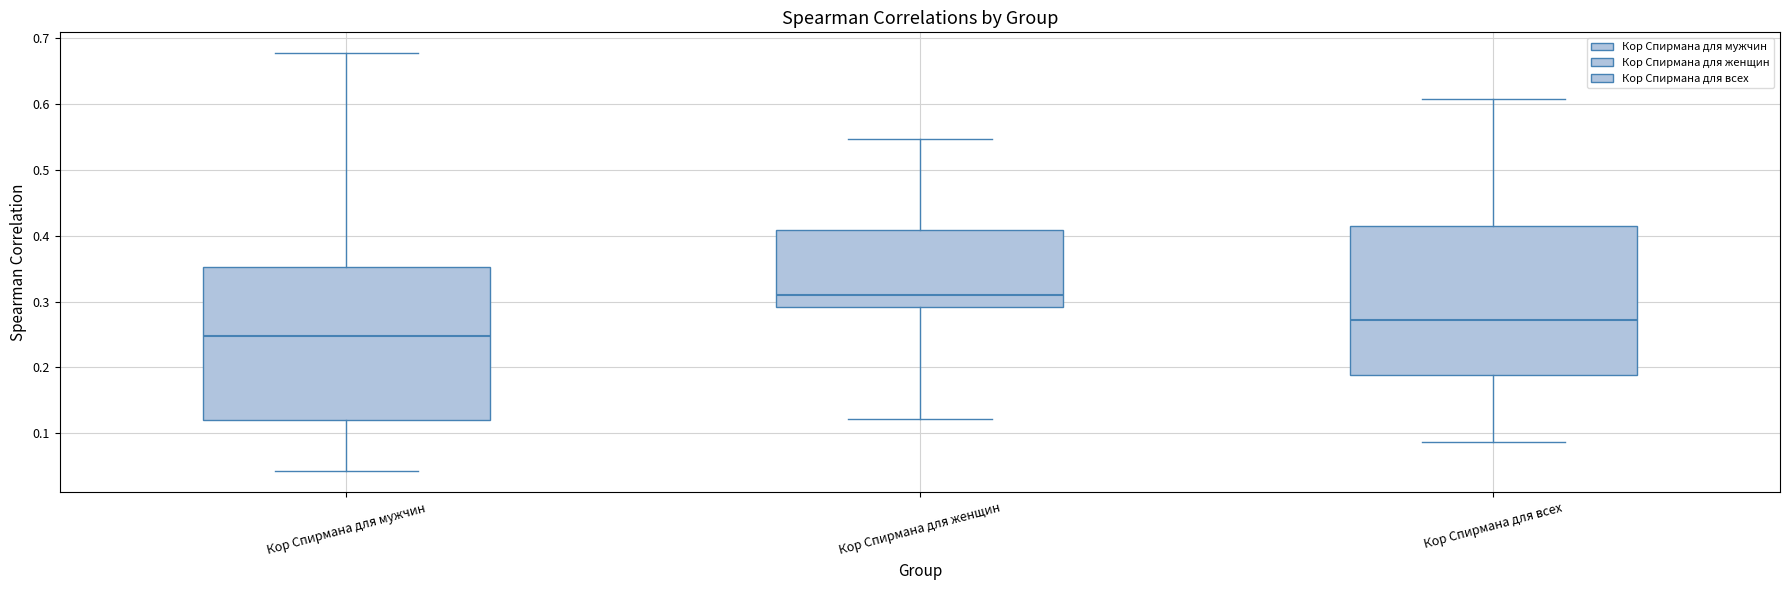

Reading left to right, read every box against the y-axis: the position of its median line, the range the box covers, and the ends of its whiskers. The values are not printed on the chart, so give them approximately, as read against the axis.

Кор Спирмана для мужчин: median 0.25, box 0.12 to 0.35, whiskers 0.04 to 0.68
Кор Спирмана для женщин: median 0.31, box 0.29 to 0.41, whiskers 0.12 to 0.55
Кор Спирмана для всех: median 0.27, box 0.19 to 0.42, whiskers 0.09 to 0.61